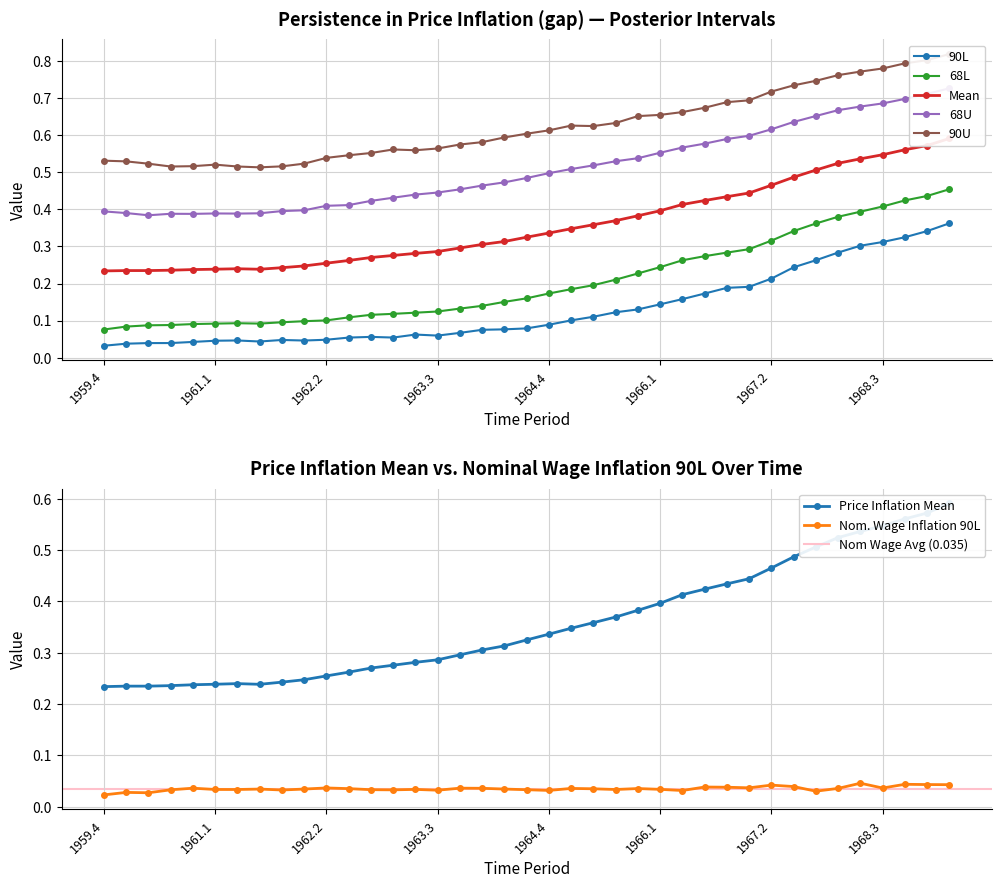

What is the total value across all series at 1967.4?

2.6